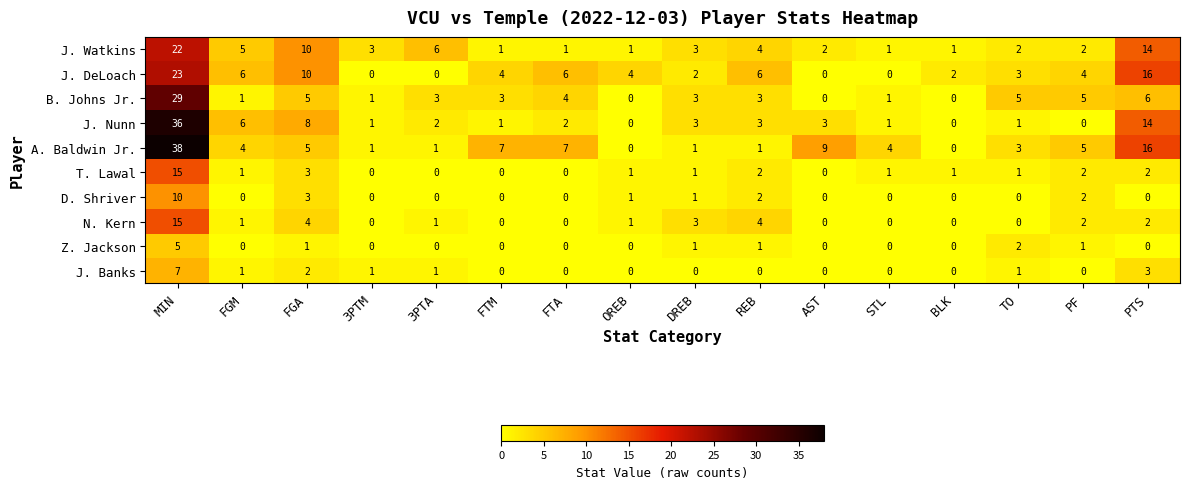

Which category has the highest value across all series?

MIN